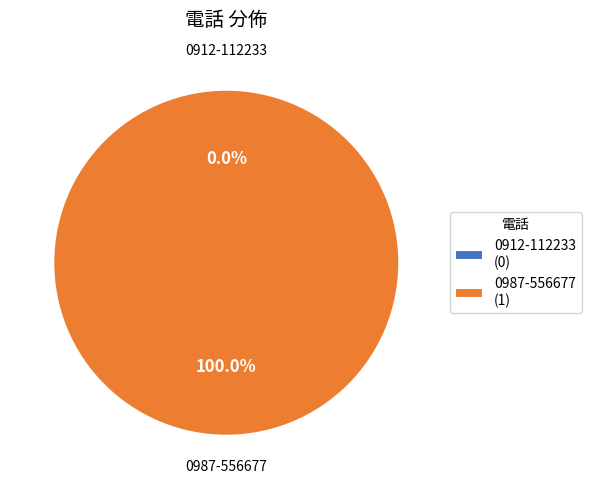

Is it true that 0987-556677 is 100% of the pie?

True